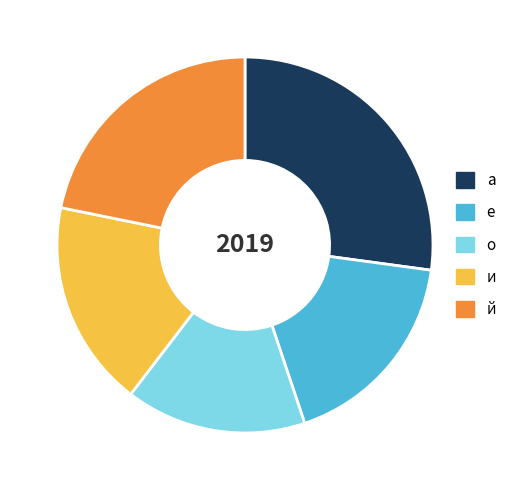

The а slice represents 27% of the pie. True or false?

True